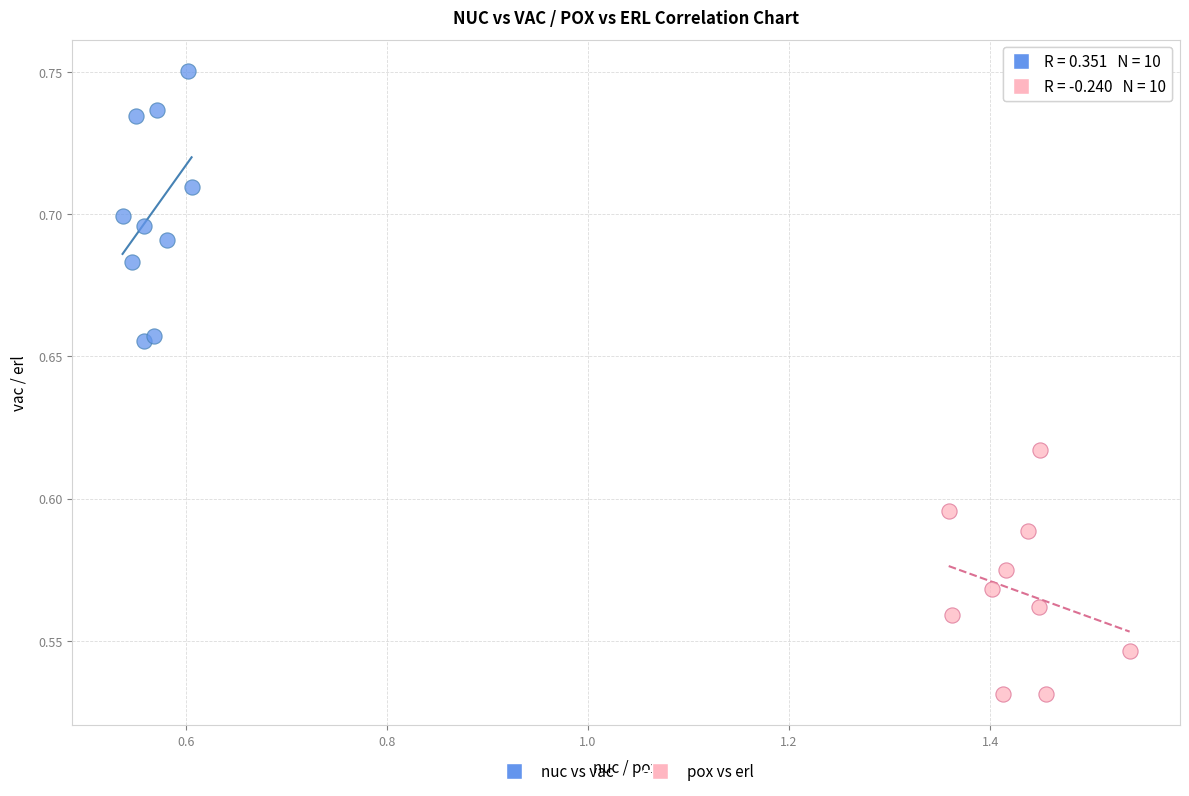

Which series reaches the maximum Y coordinate?

nuc vs vac